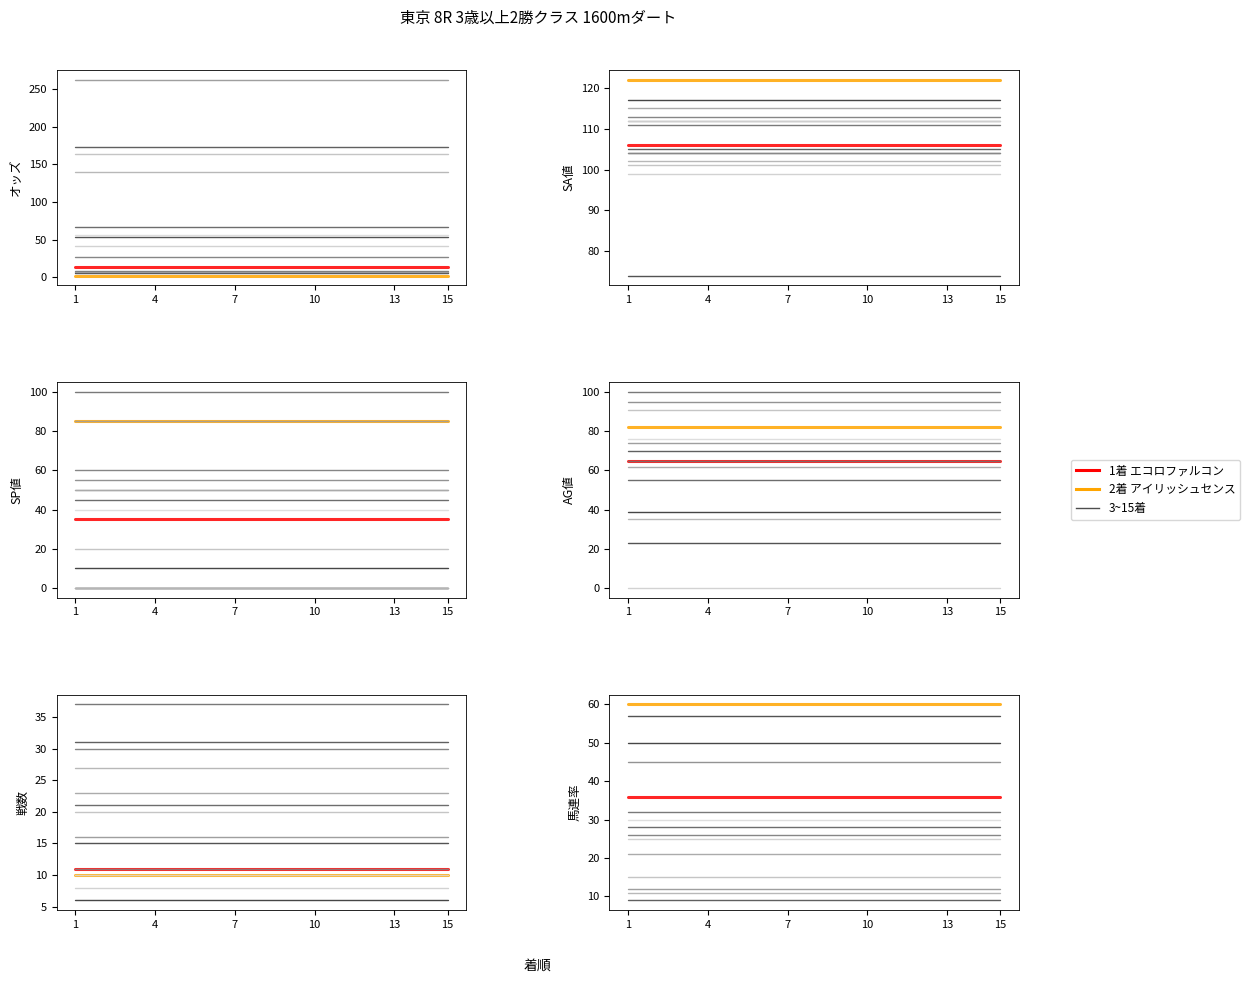

The エコロファルコン series shows 36 at 13. True or false?

True